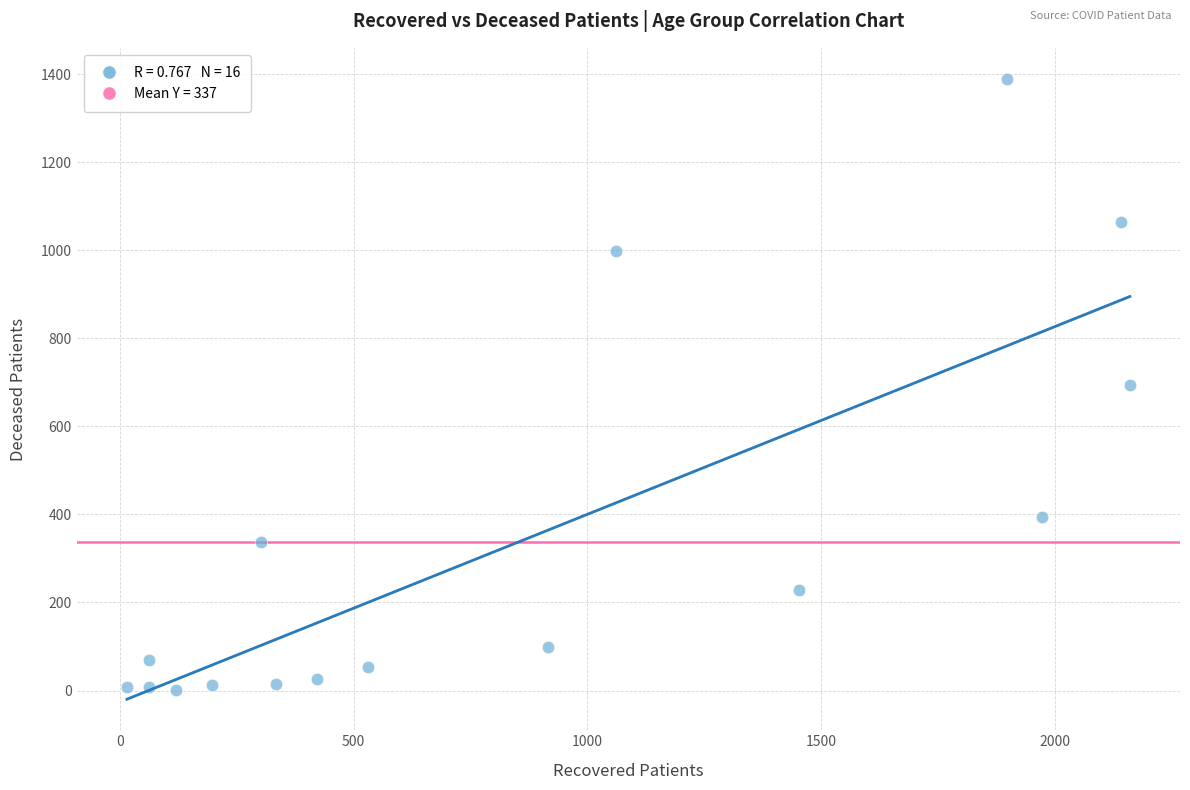

What is the range of Y values (max minus min)?

1387